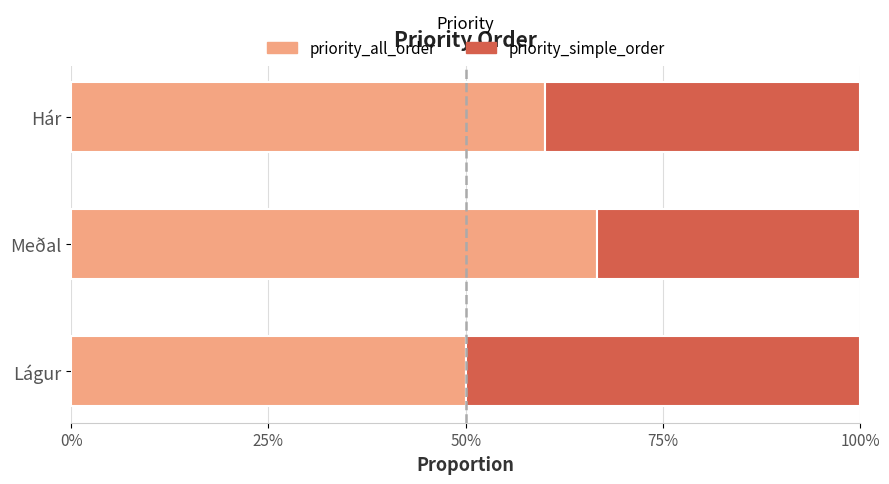

What are all the series names shown in the legend?

priority_all_order, priority_simple_order